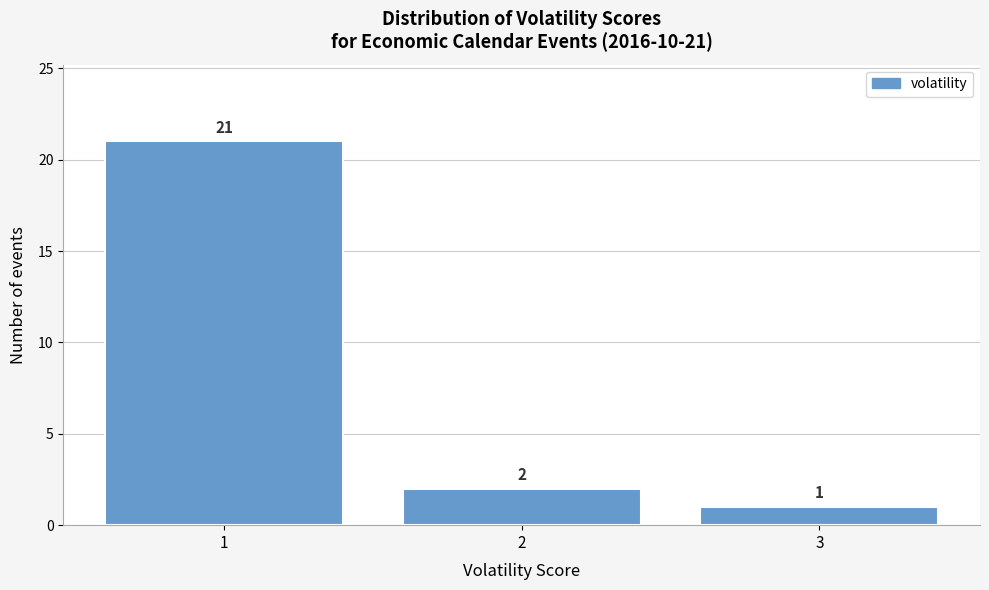

Reading right to left, what are all the values shown in this chart?

3=1	2=2	1=21